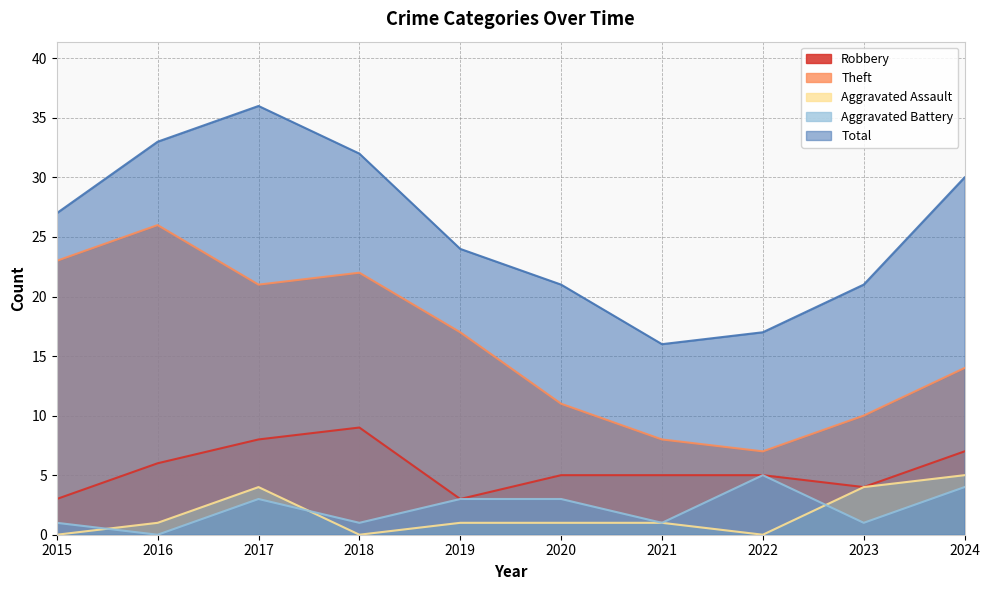

Is the value of Aggravated Assault at 2017 greater than the value of Robbery at 2022?

No